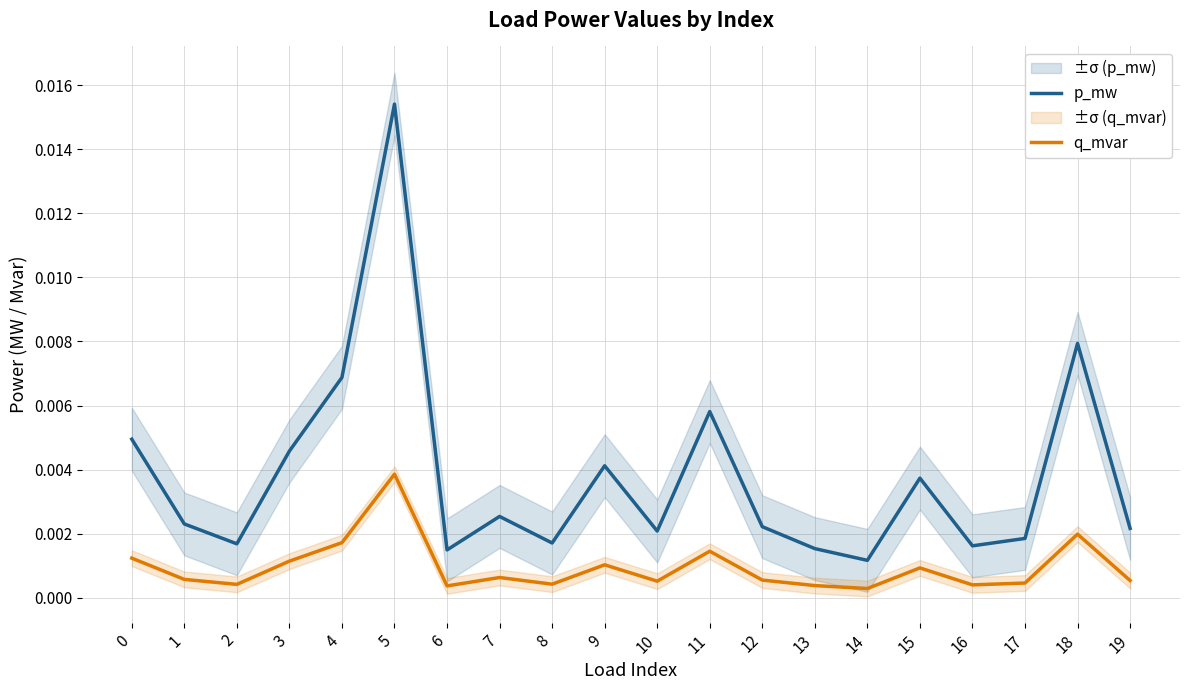

Which category has the highest value across all series?

5